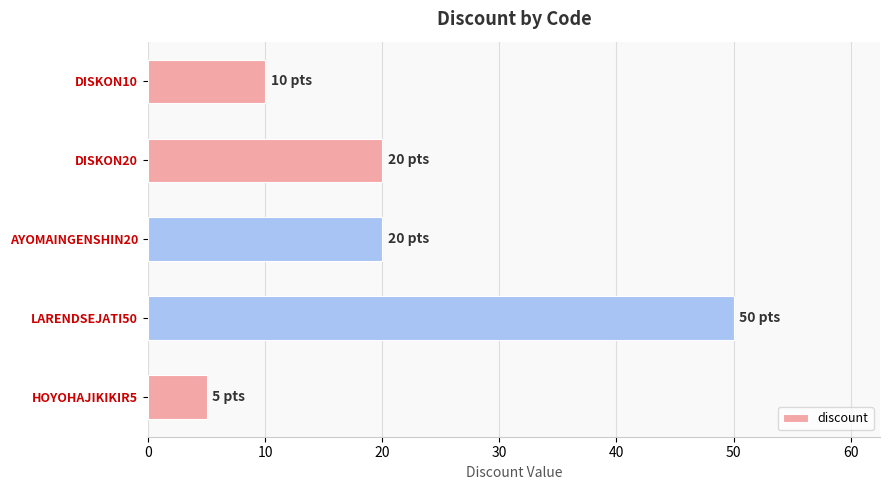

True or false: the data shows 77 at LARENDSEJATI50.

False